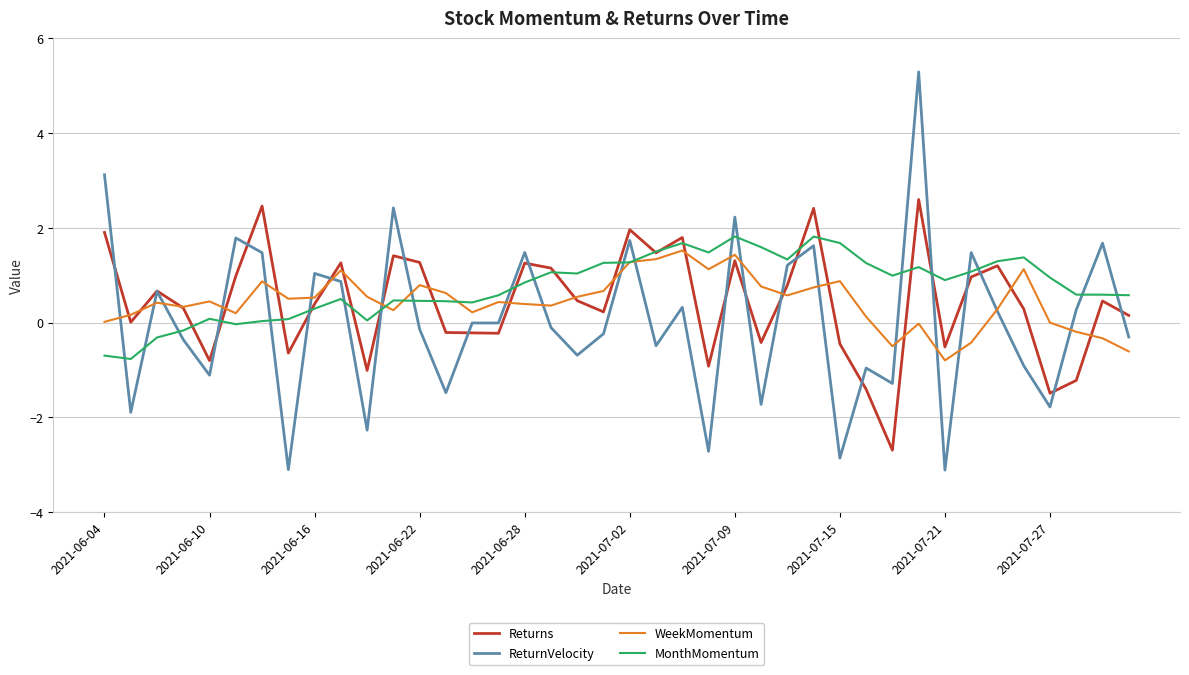

What is the minimum value shown in the chart?

-3.1